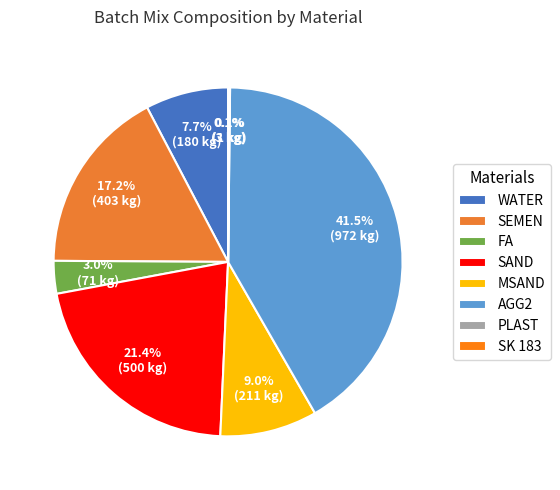

Is it true that MSAND is 3% of the pie?

False